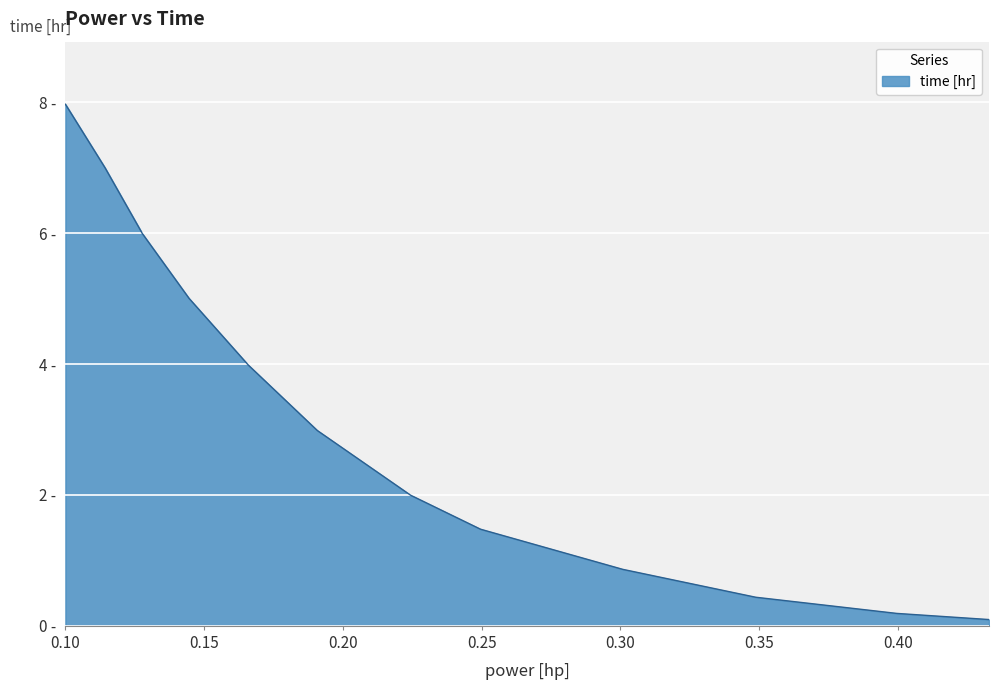

Reading right to left, what are all the values shown in this chart?

0.1	0.2	0.4	0.9	1.5	2.0	3.0	4.0	5.0	6.0	7.0	8.0